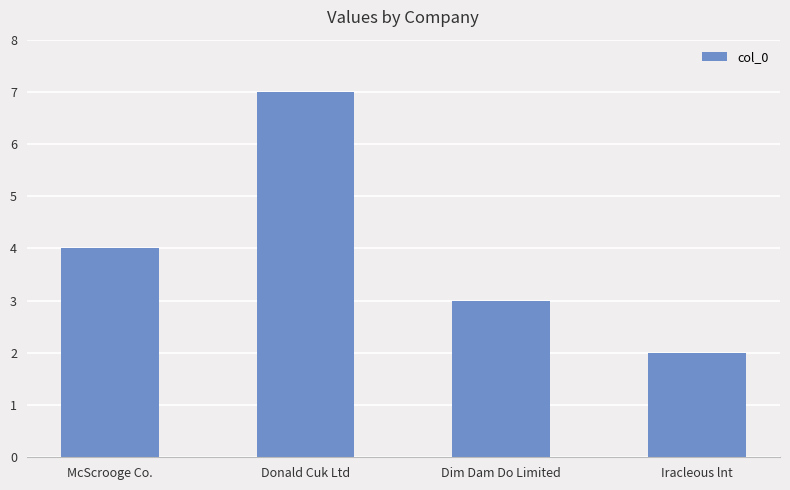

What is the change in value from McScrooge Co. to Iracleous lnt?

-2